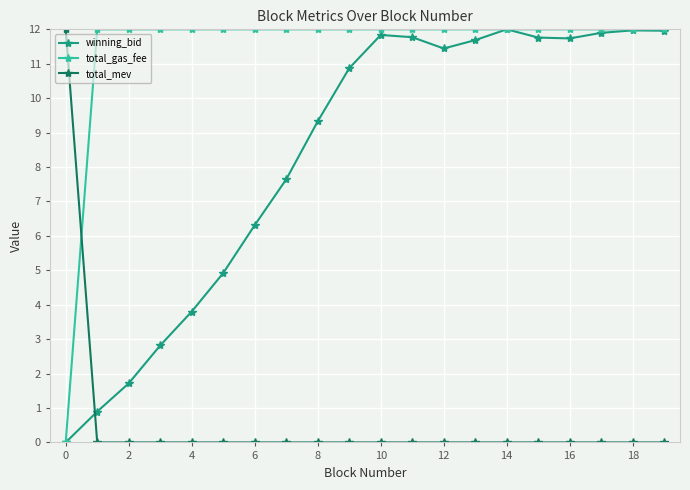

Does the chart display data point markers on the line(s)?

Yes